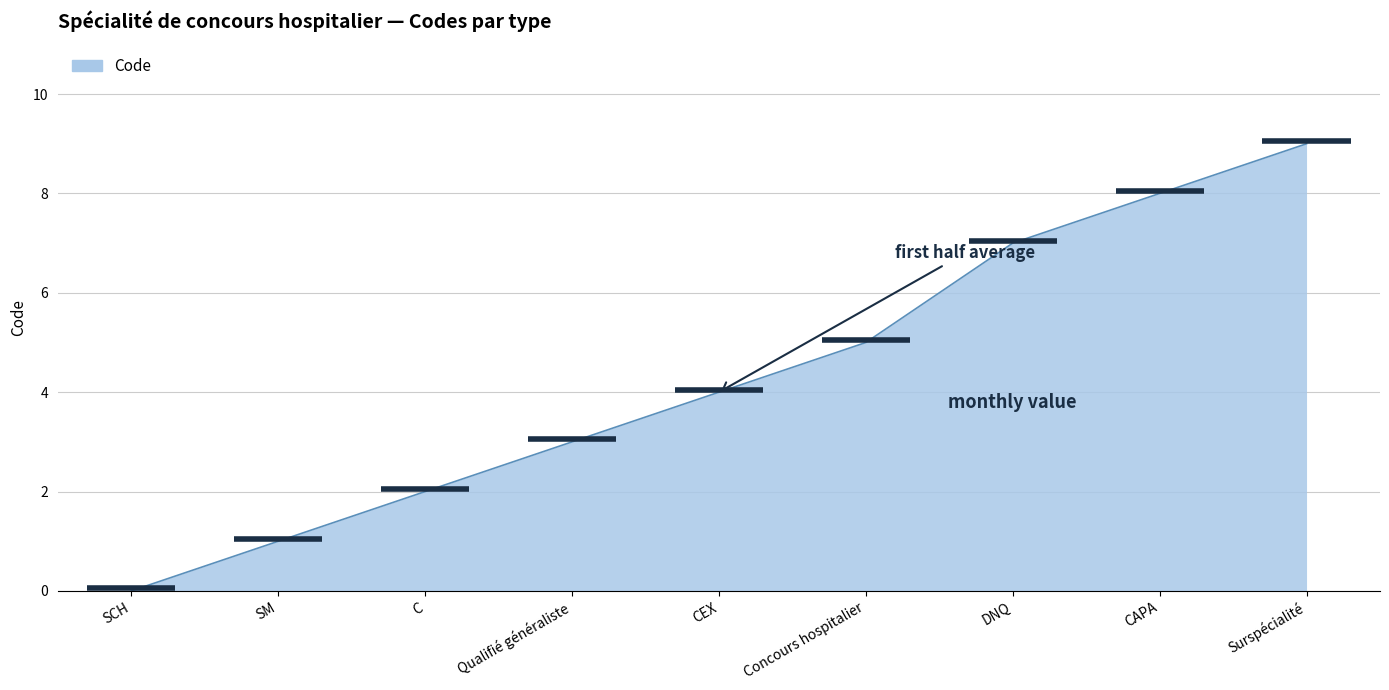

Reading left to right, extract all data points from this chart.

SCH=0	SM=1	C=2	Qualifié généraliste=3	CEX=4	Concours hospitalier=5	DNQ=7	CAPA=8	Surspécialité=9